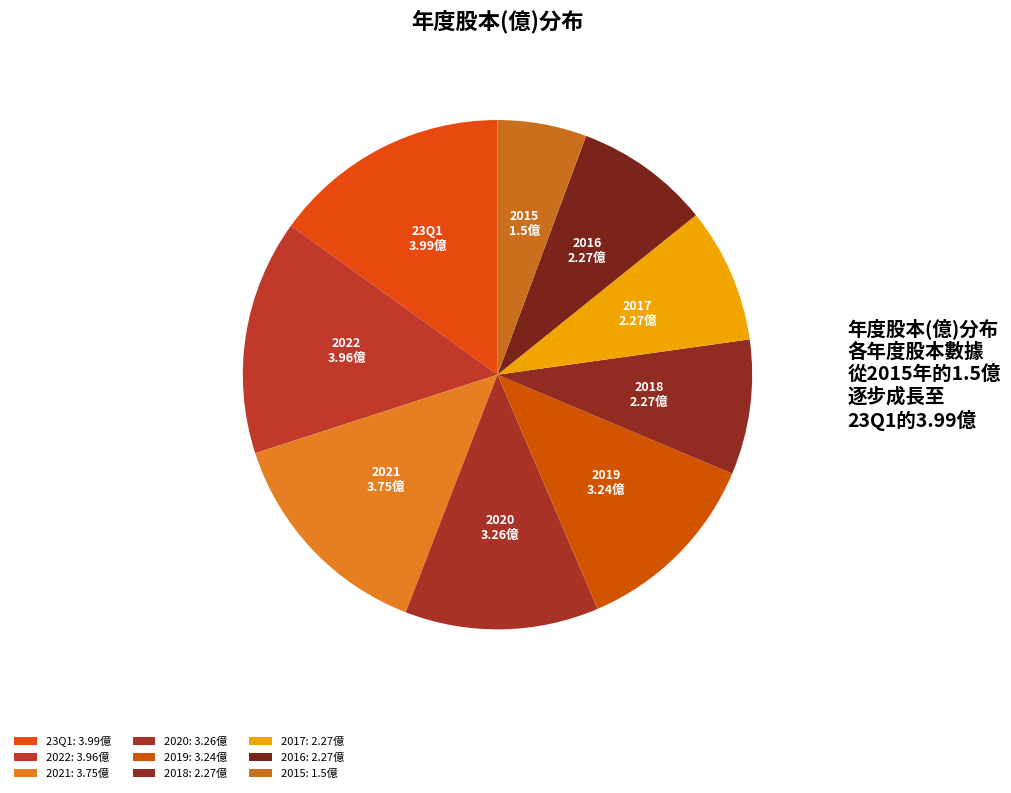

What is the ratio of the value at 2021 to the value at 2017?

1.7